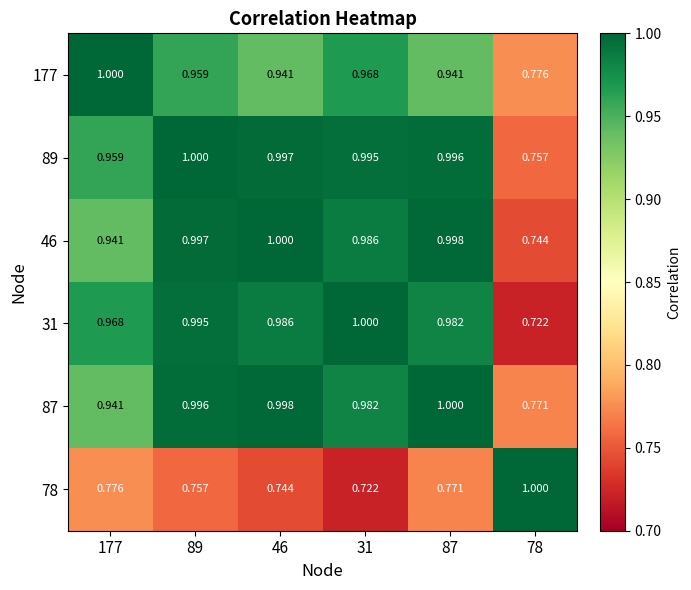

Is the value of 31 at 46 greater than the value of 78 at 177?

Yes